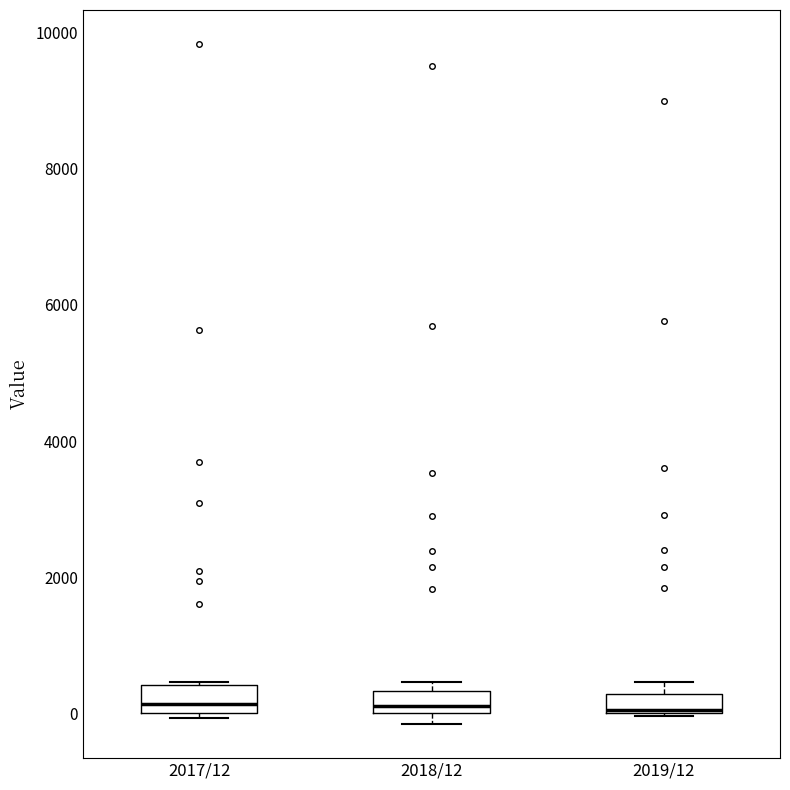

Where does the median line of the box for 2018/12 sit on the y-axis? The values are not printed on the chart, so give them approximately, as read against the axis.

200